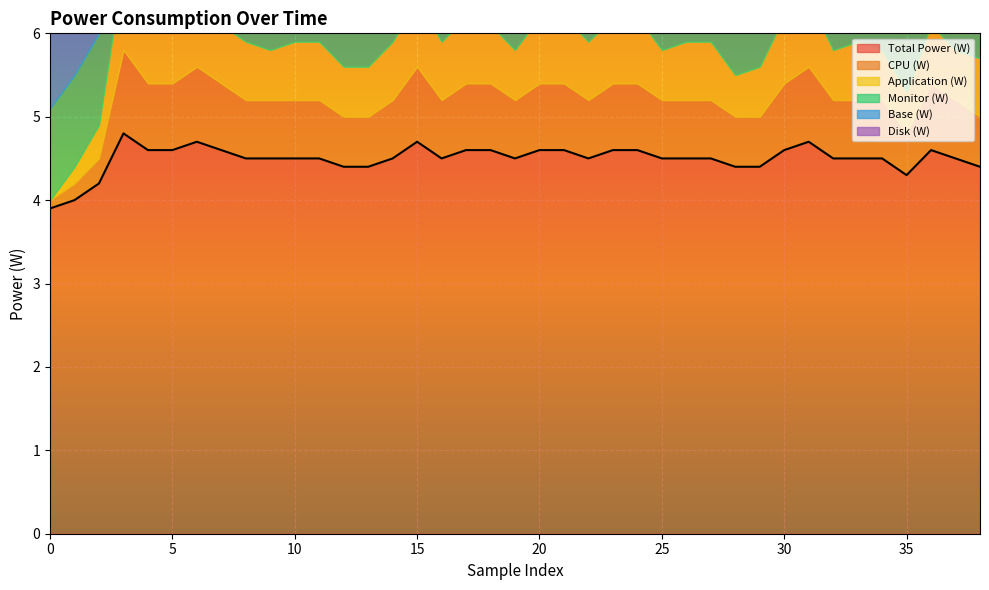

Rank the series by their maximum value, from lowest to highest.

Disk (W), CPU (W), Application (W), Monitor (W), Base (W), Total Power (W)